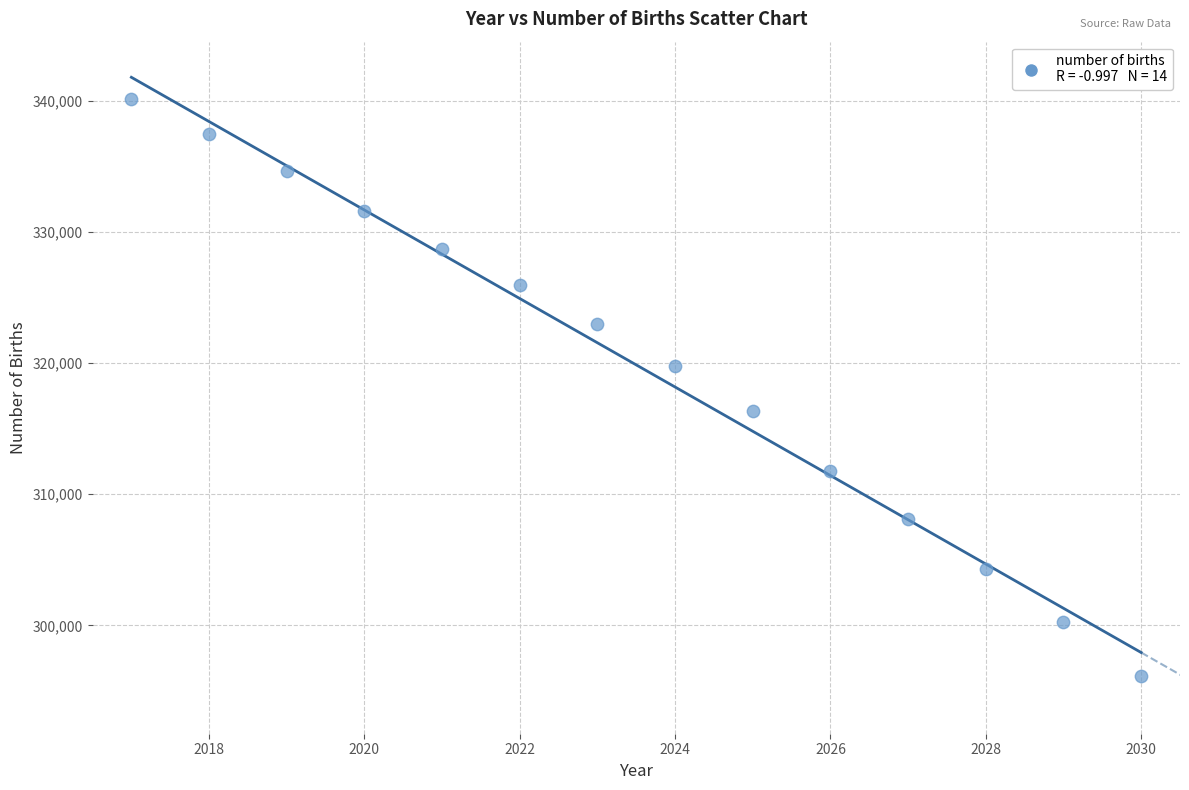

What is the range of X values (max minus min)?

13.0